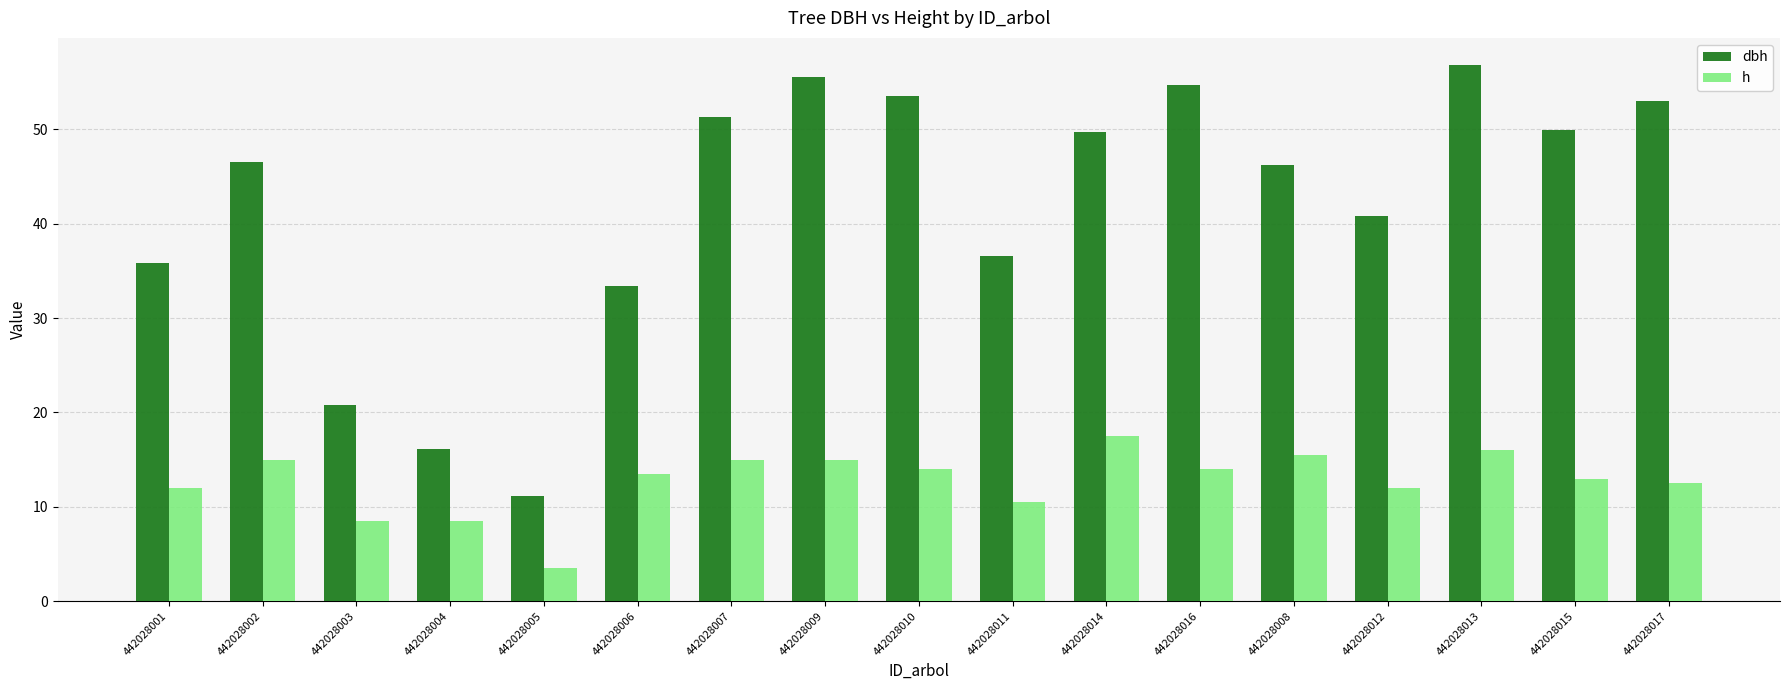

Which series has the largest range (max minus min)?

dbh